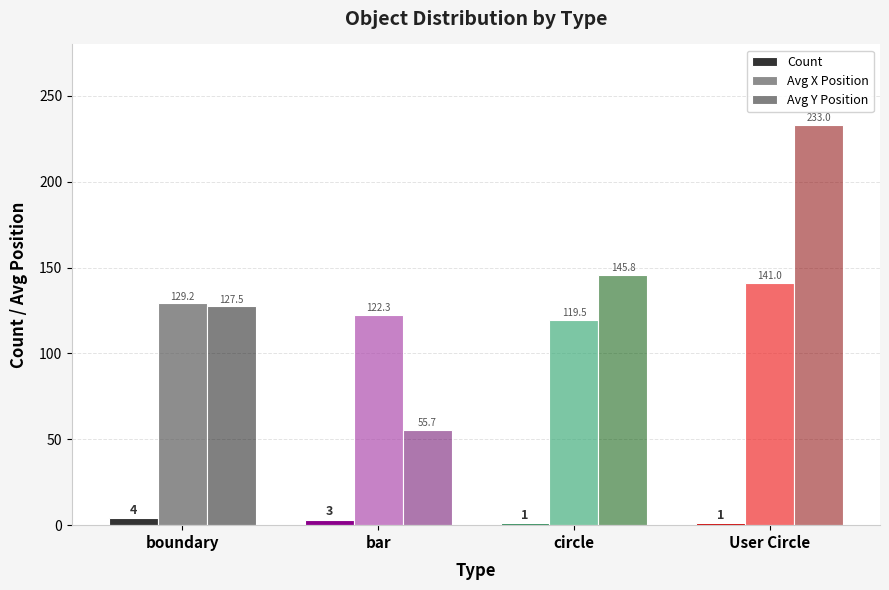

What is the difference between the maximum and minimum values in the Avg Y Position series?

177.3